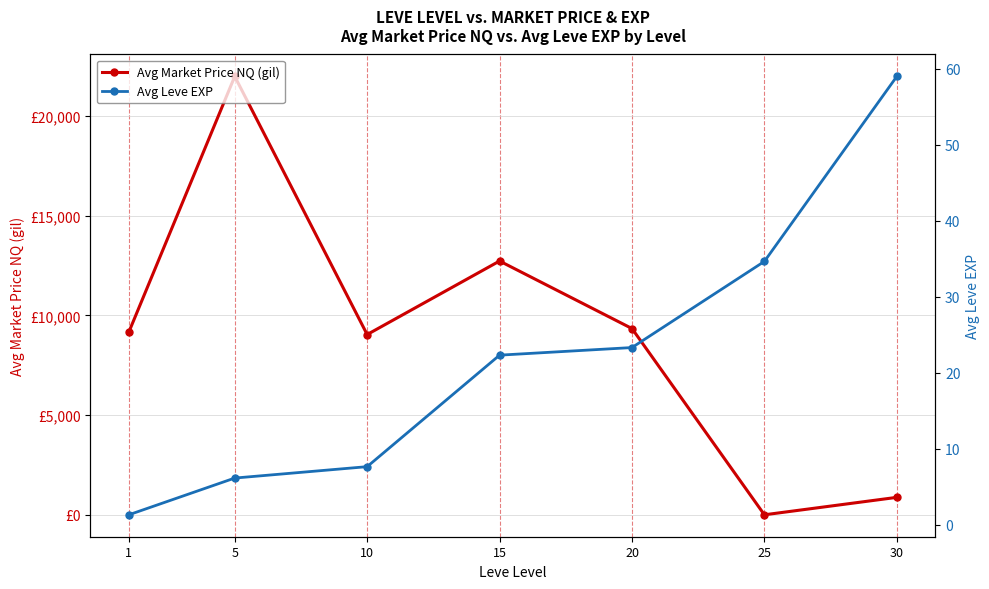

Which series changed the most between 10 and 25?

Avg Market Price NQ (gil)